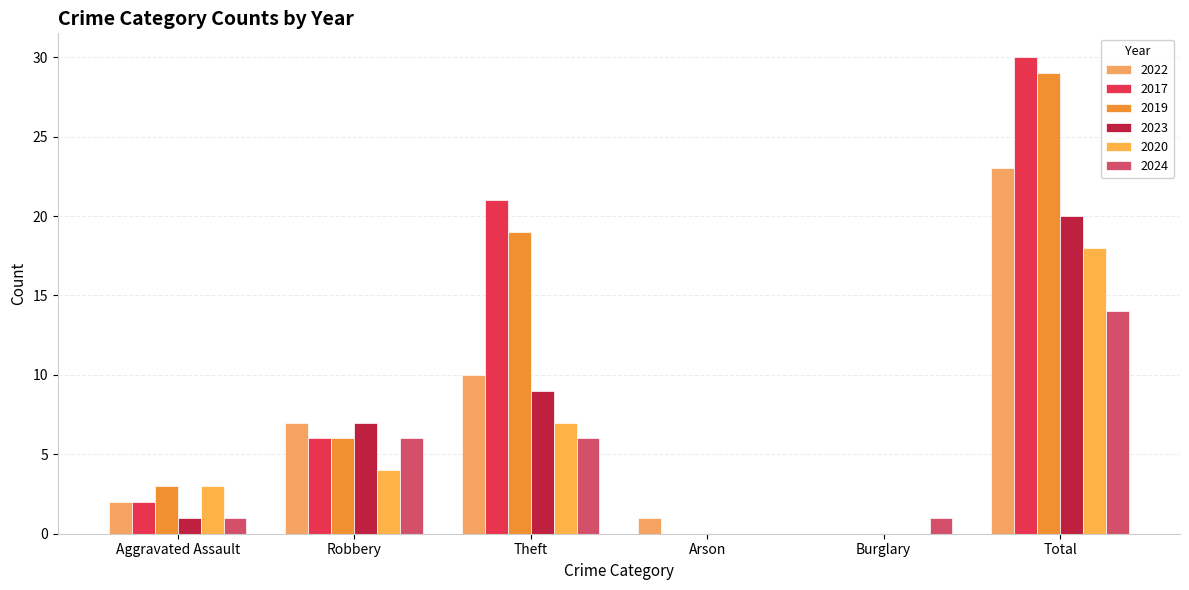

What is the difference between the second highest and second lowest values in the 2022 series?

9